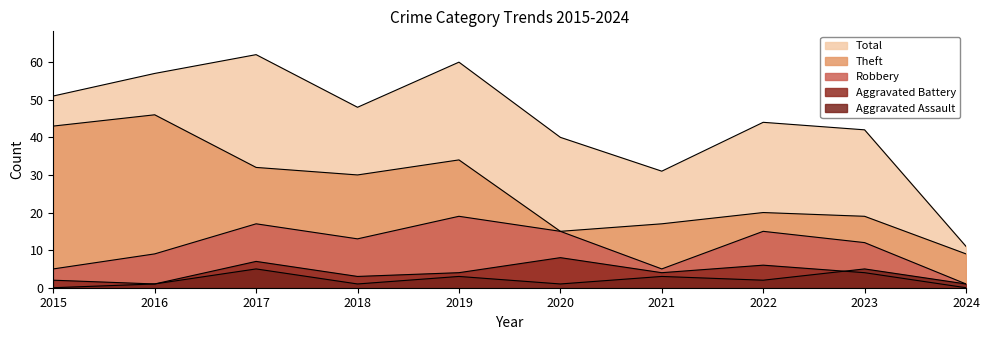

True or false: Total has more than 2 points higher than both neighbors.

True